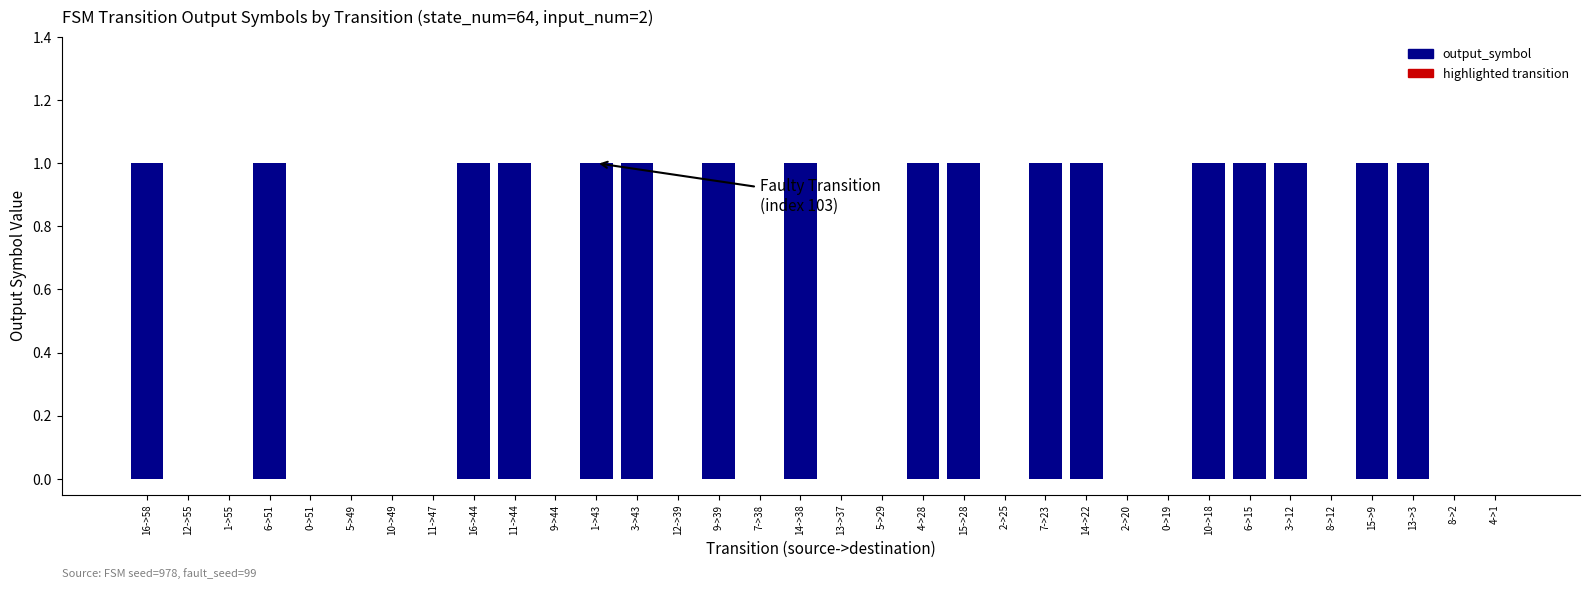

What is the sum of all values?

17